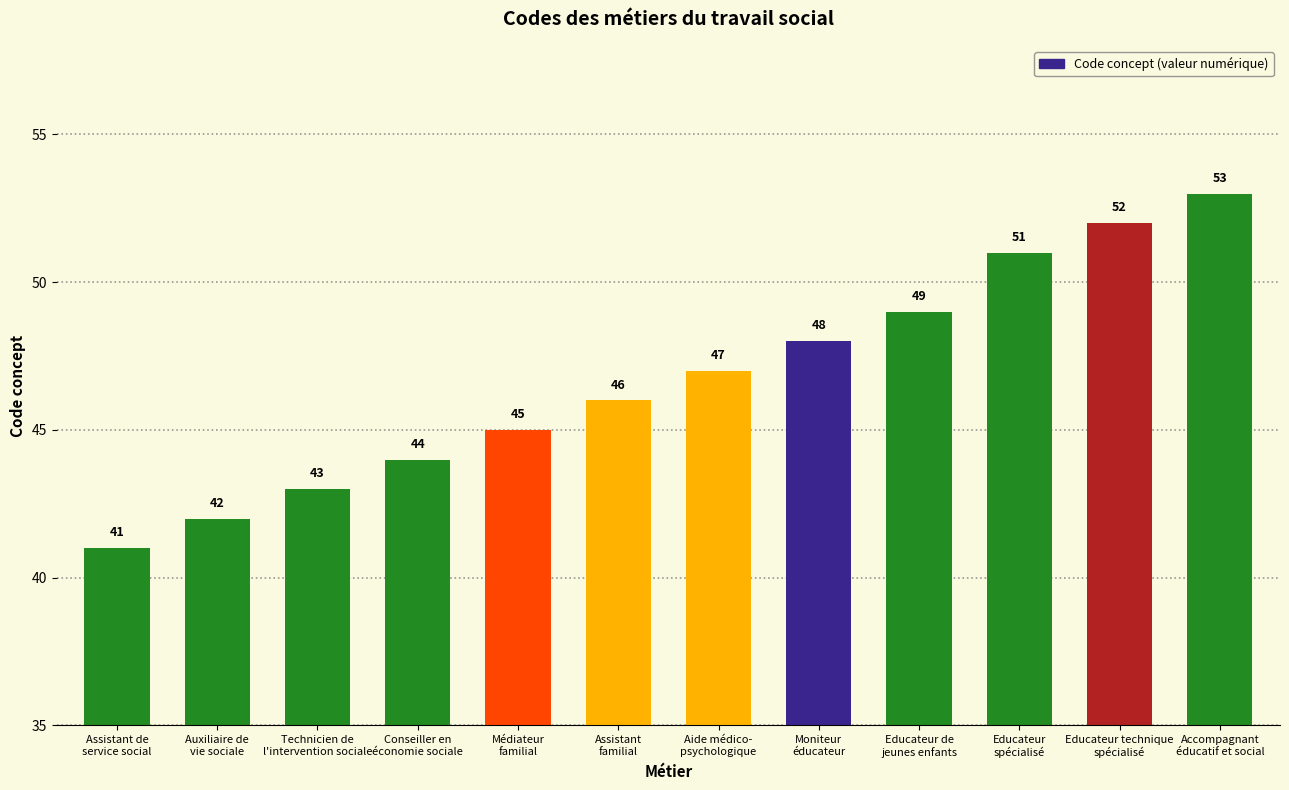

True or false: the data shows 47 at Aide médico-
psychologique.

True